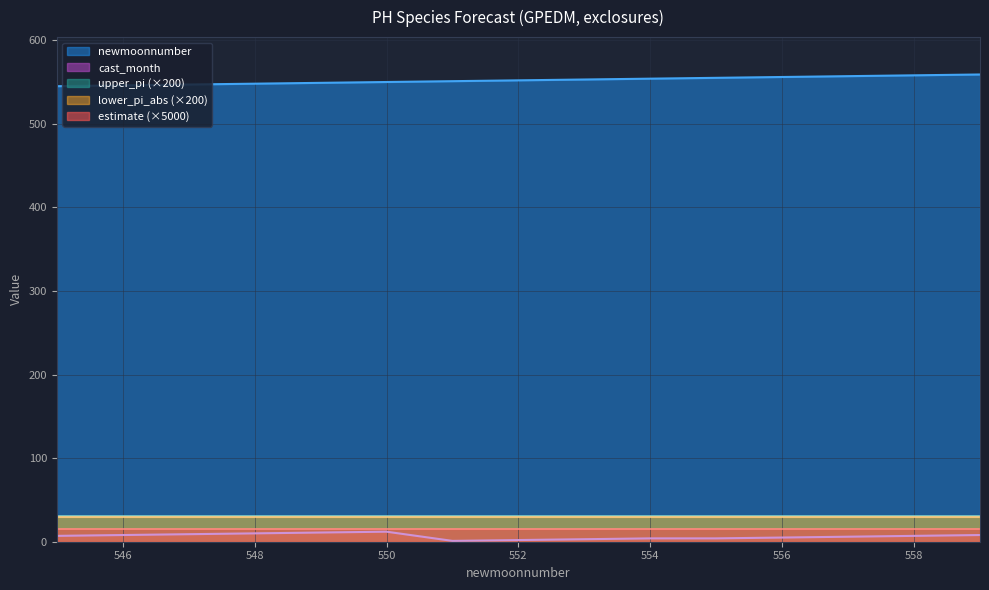

Where is upper_pi nearest to the value 0?

545